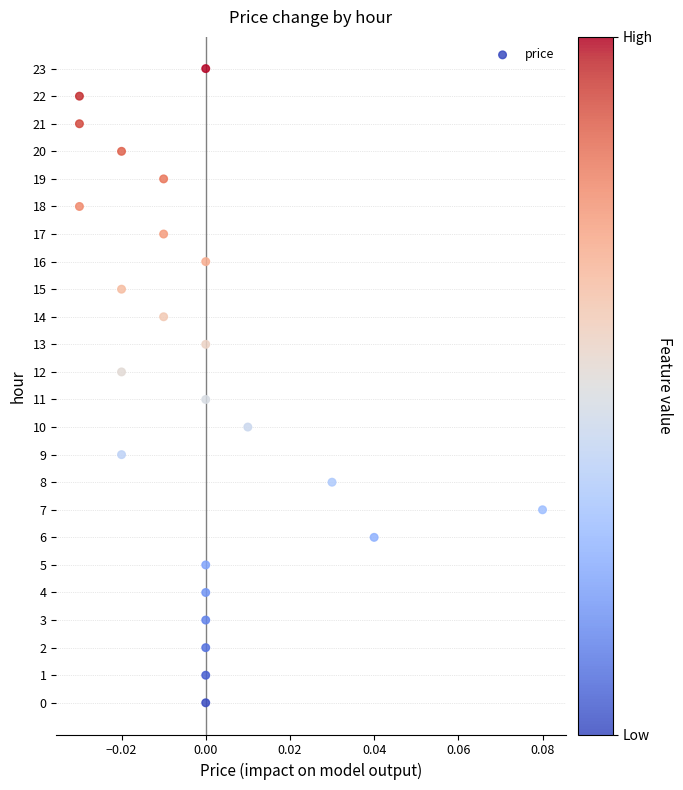

What is the range of Y values (max minus min)?

23